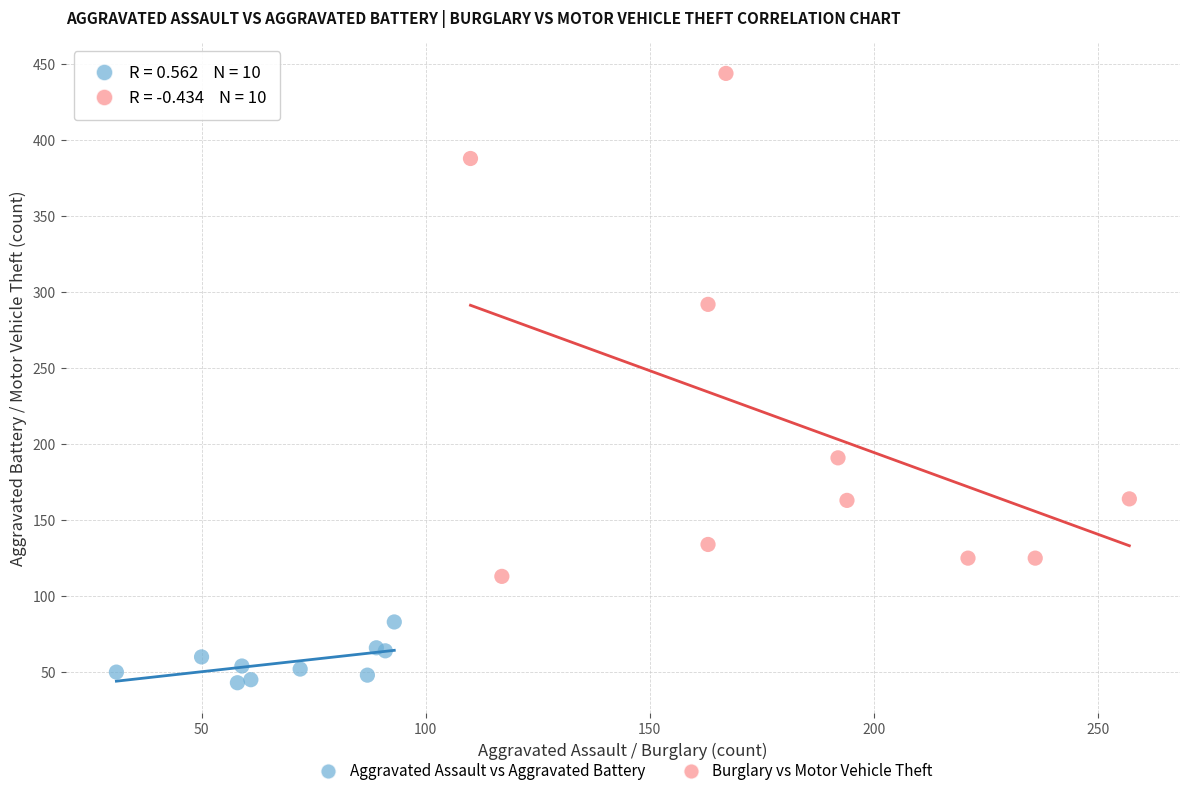

Which series contains the lowest Y value?

Aggravated Assault vs Aggravated Battery